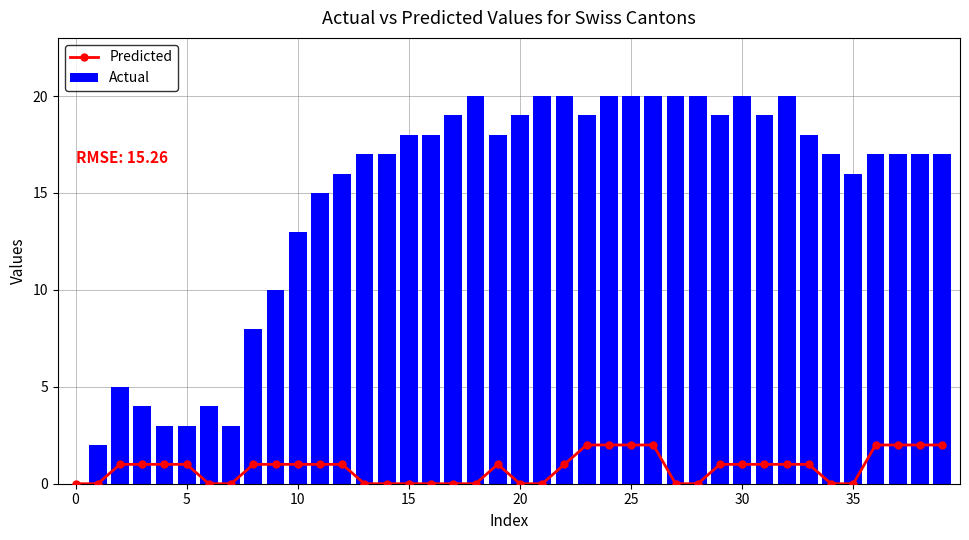

What is the sum of all Actual values?

588